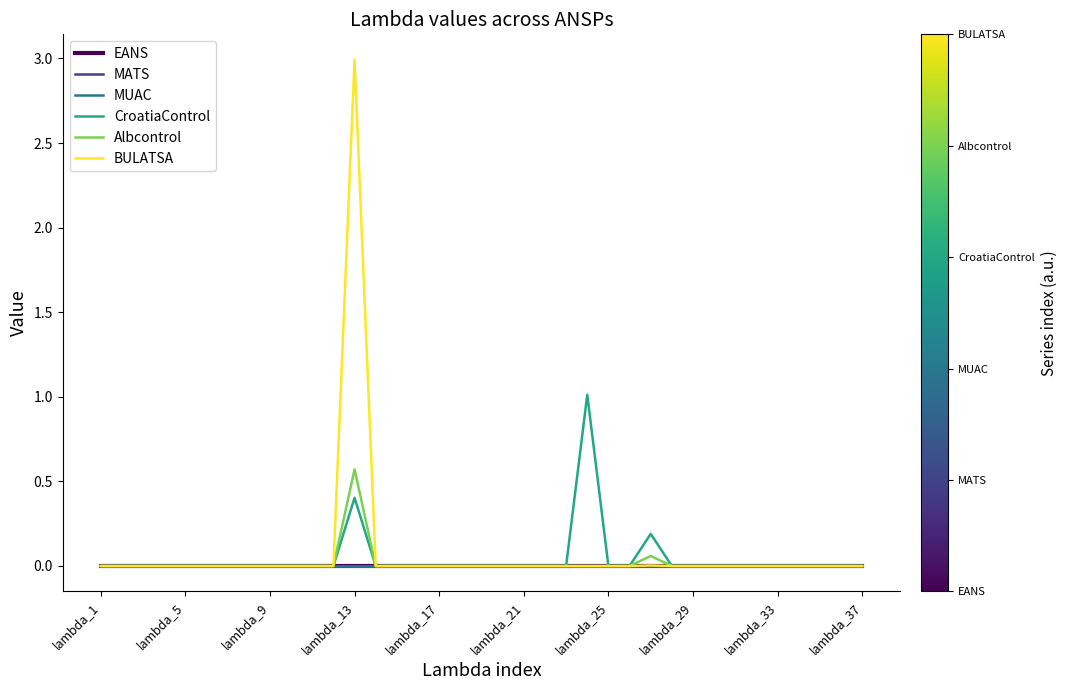

Does the chart display data point markers on the line(s)?

No